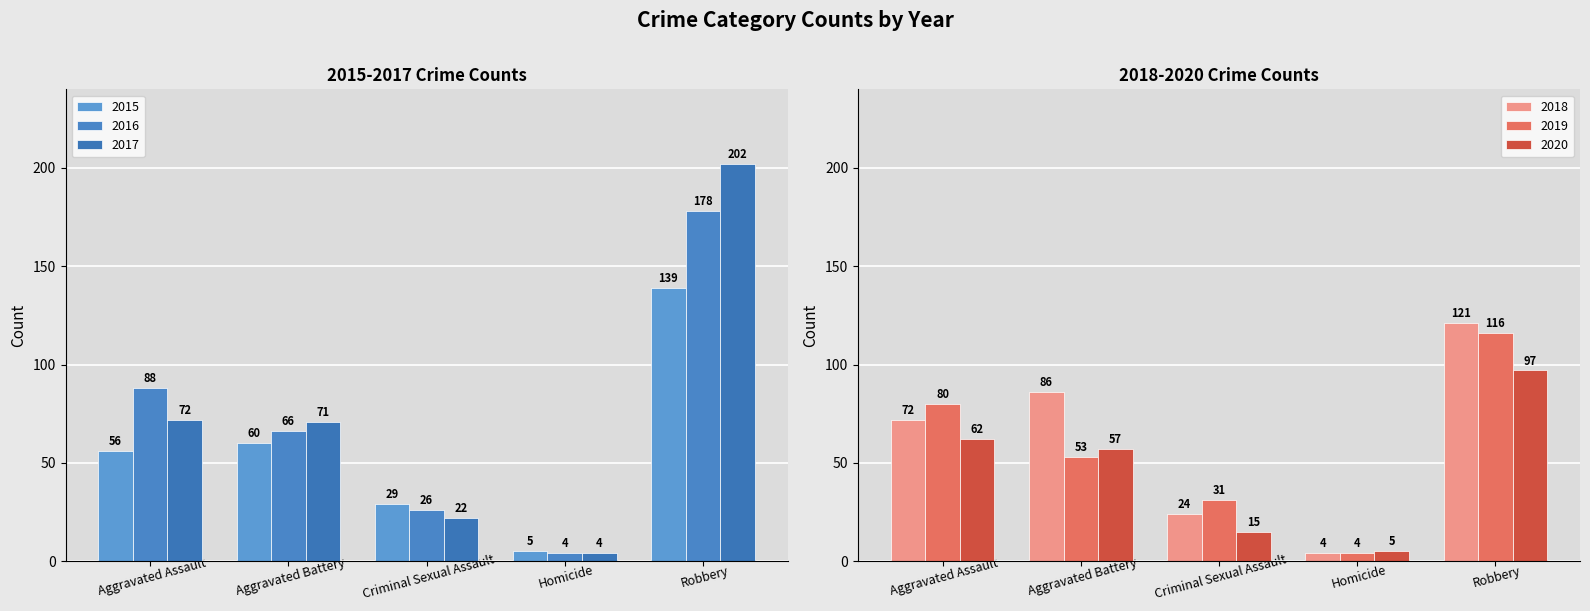

Are the bars grouped side by side (vs. stacked)?

Yes